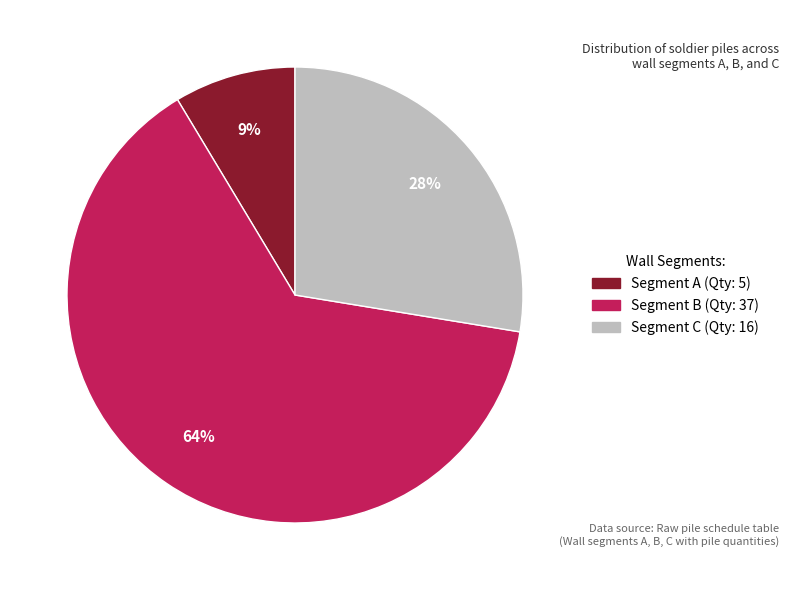

Is there a majority slice in this chart?

Yes